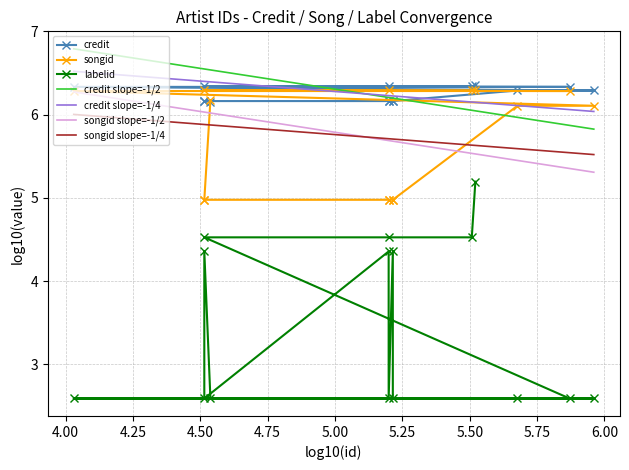

True or false: songid slope=-1/4 and credit slope=-1/2 cross at least once.

False